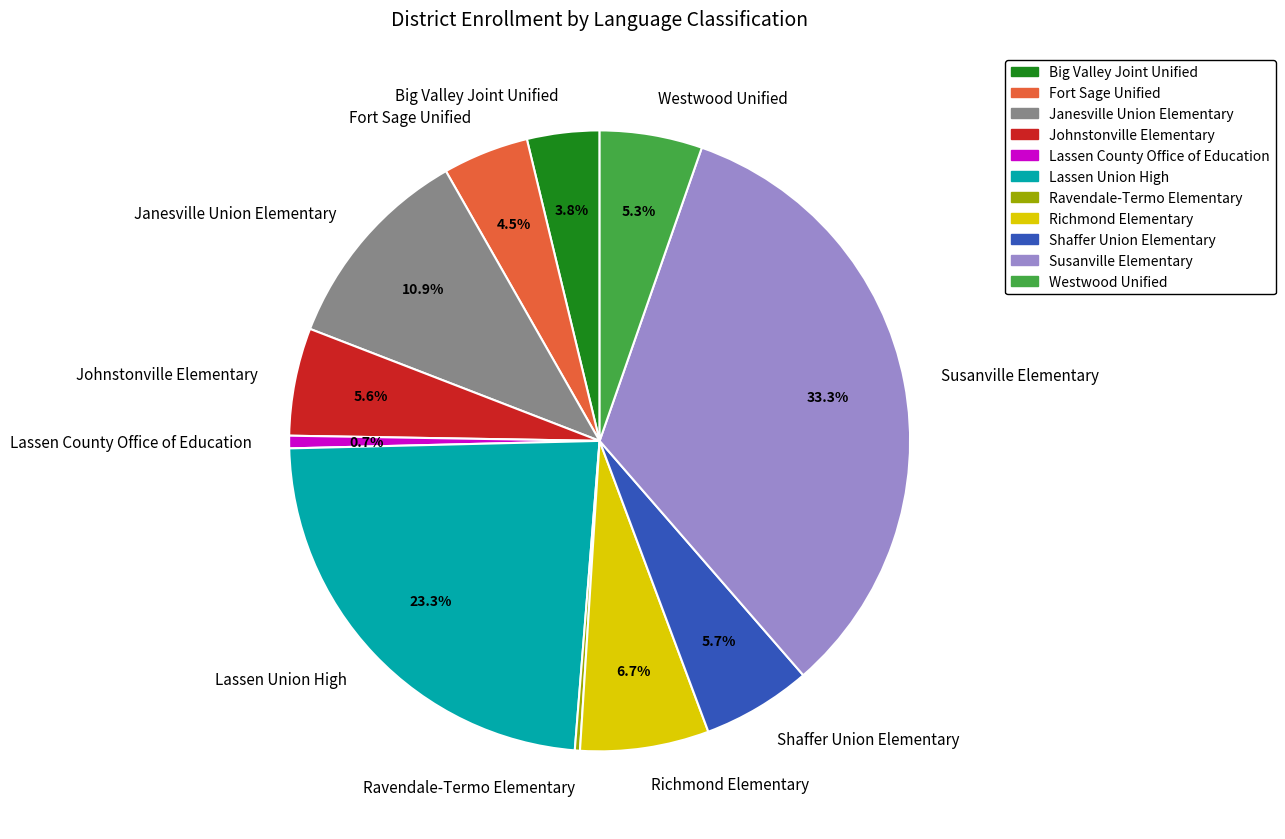

To the nearest percent, what portion does Shaffer Union Elementary represent?

6%